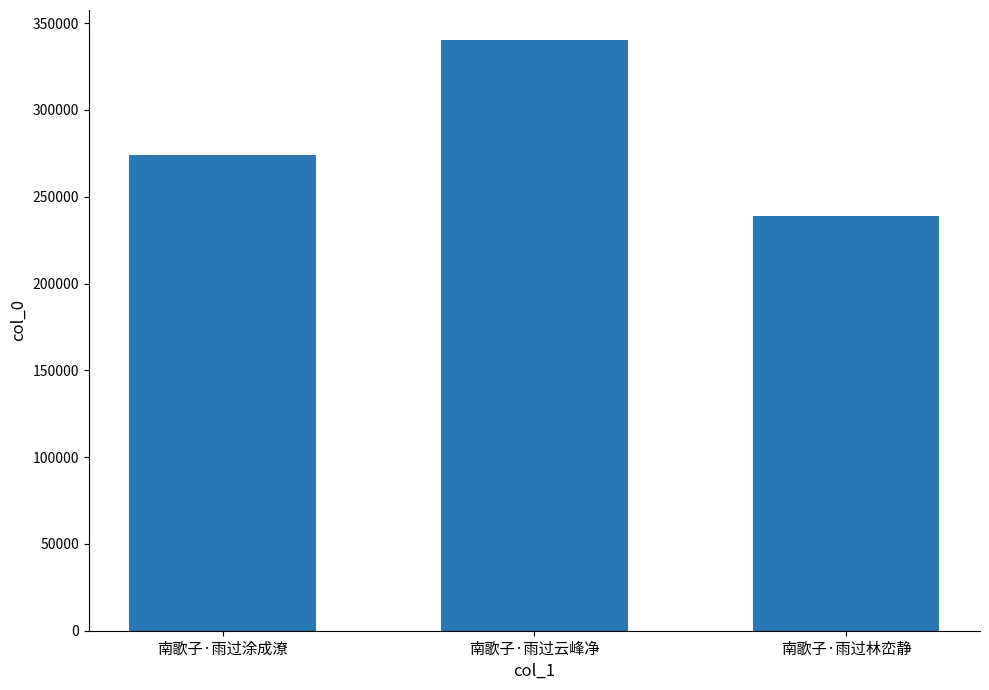

What position from the left is 南歌子·雨过林峦静?

3